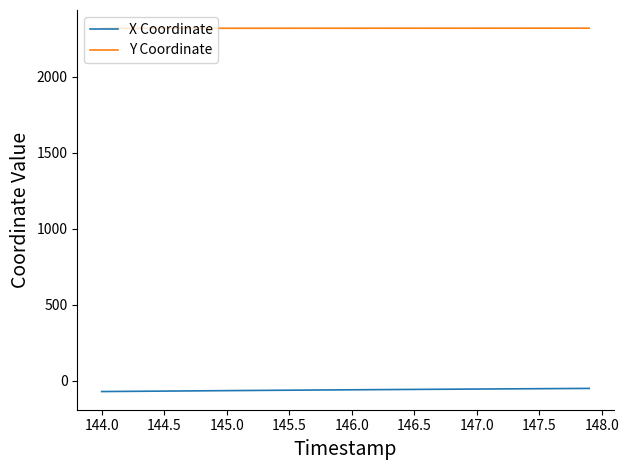

Rank the series by their average value, from lowest to highest.

X Coordinate, Y Coordinate